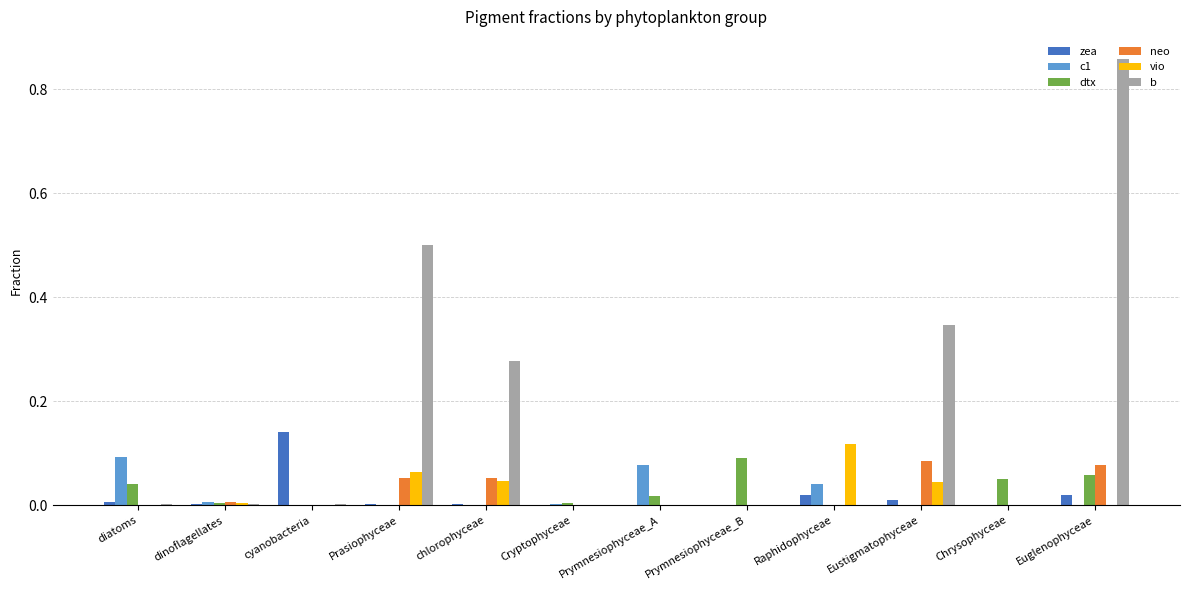

Between dinoflagellates and Eustigmatophyceae, which series saw the biggest shift?

b